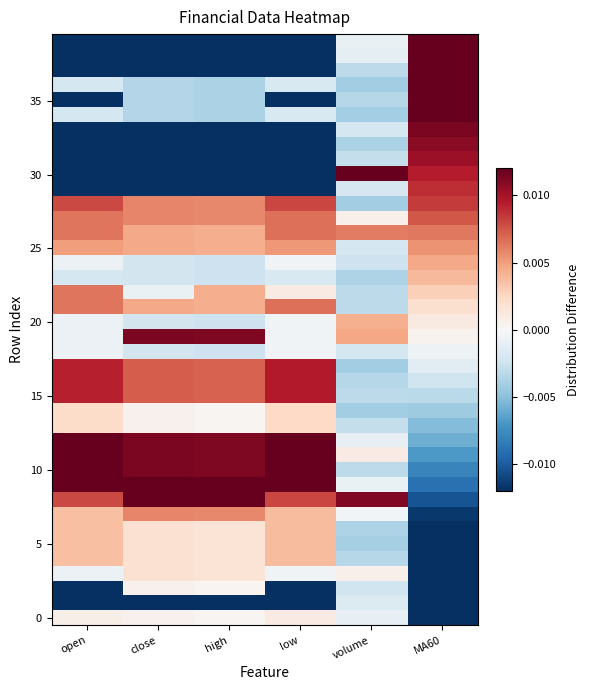

At which category does the chart reach its minimum across all series?

MA60